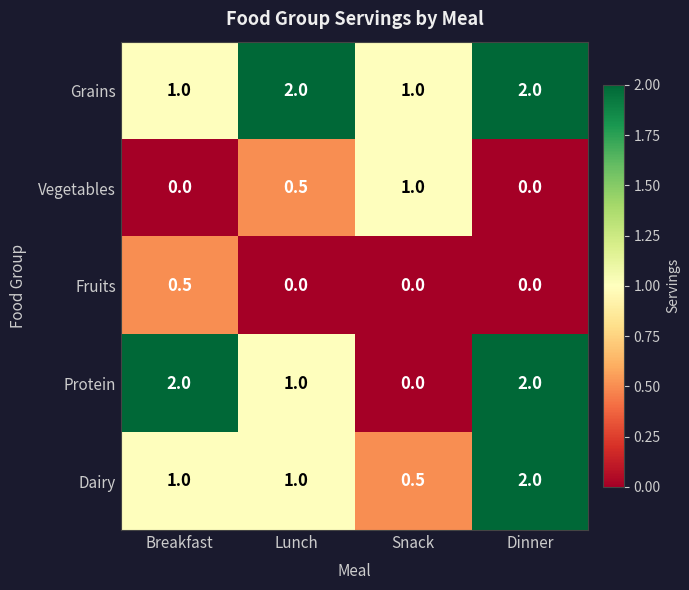

What is the greatest value displayed?

2.0